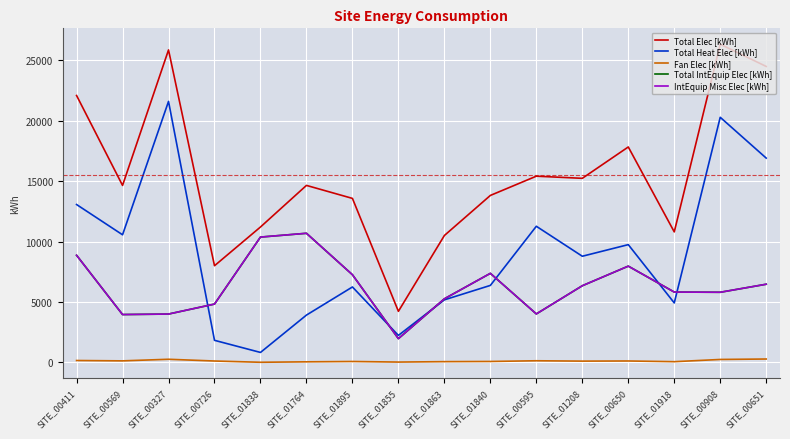

Where does the Total IntEquip Elec [kWh] series first go above 6341?

SITE_00411